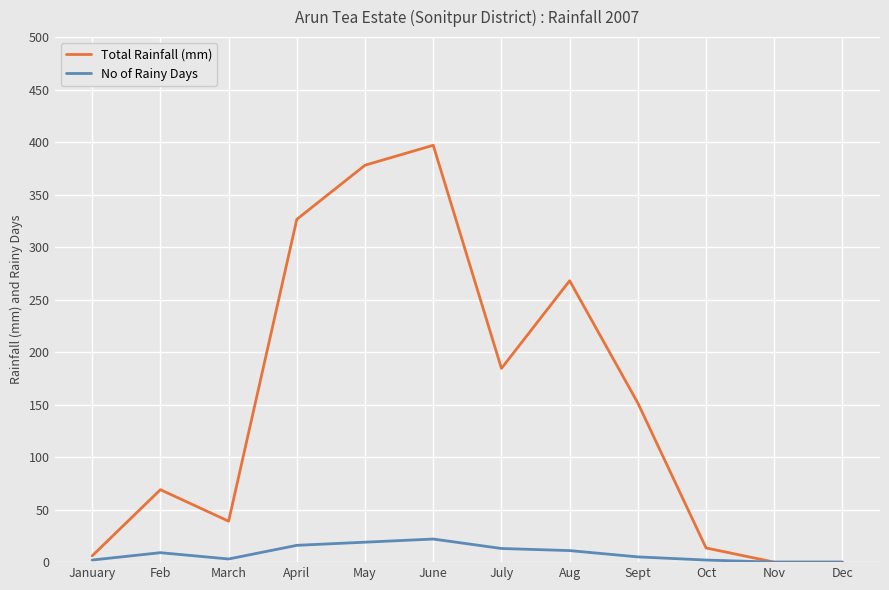

What is the maximum value for Total Rainfall (mm)?

397.0